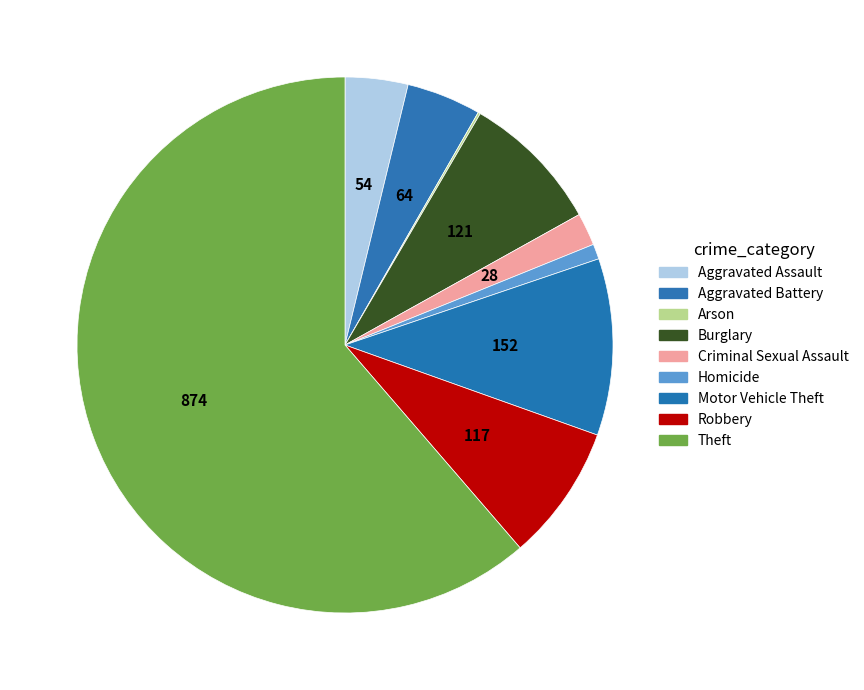

What percentage is the Robbery slice, to the nearest percent?

8%